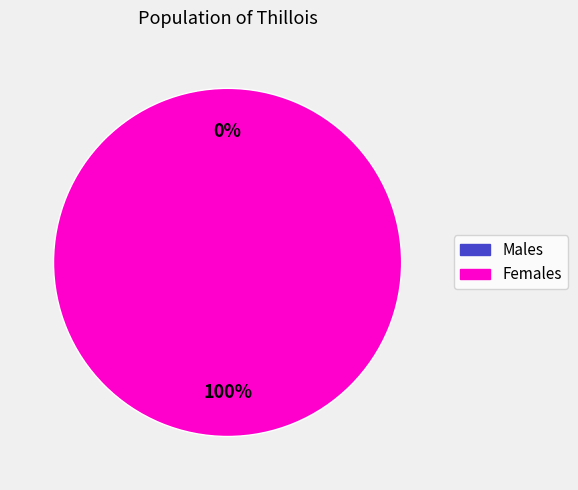

To the nearest percent, what is the difference between the largest and smallest slice percentages?

100%